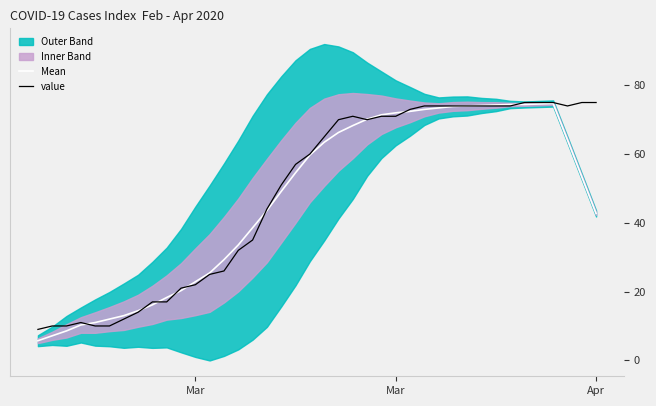

How many times do Mean and value cross each other?

9